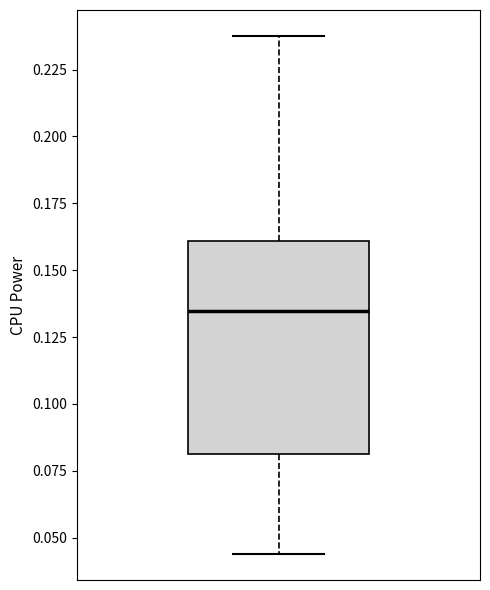

Where does the upper whisker of the box end on the y-axis? The values are not printed on the chart, so give them approximately, as read against the axis.

0.240